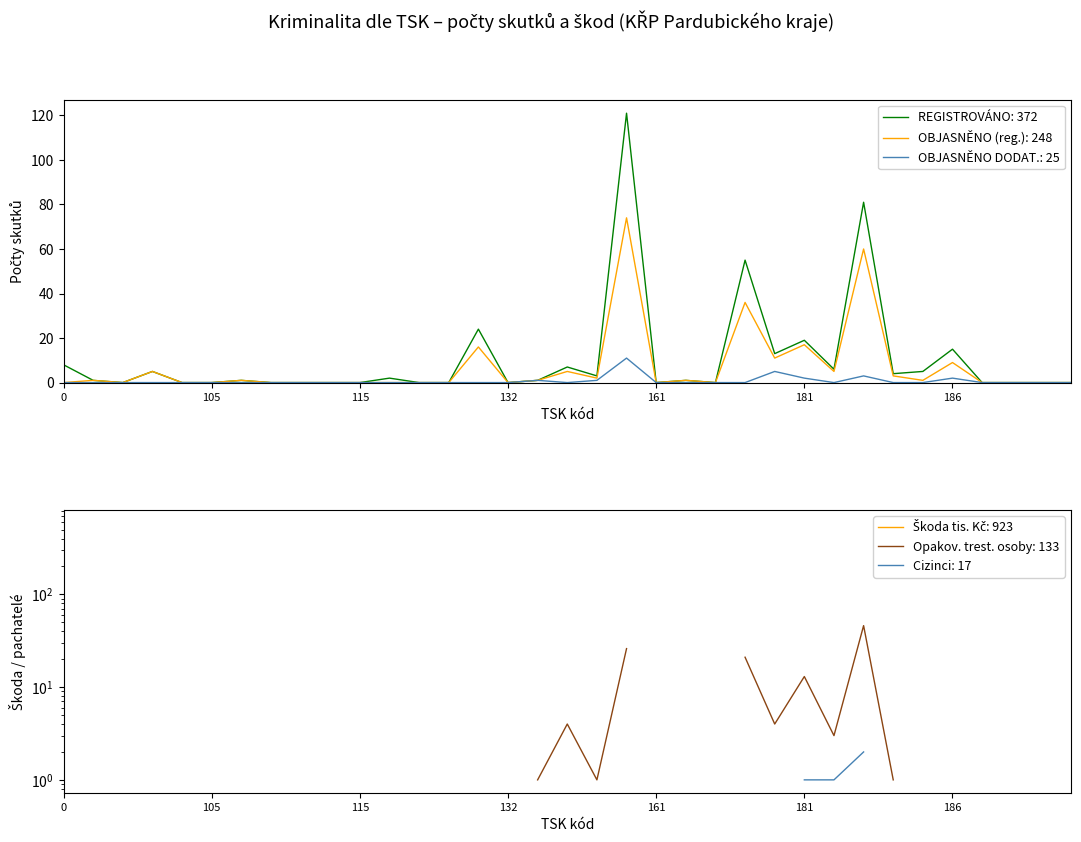

Is the value of OBJASNĚNO DODATEČNĚ at 172 greater than the value of OBJASNĚNO (reg.) at 101?

No